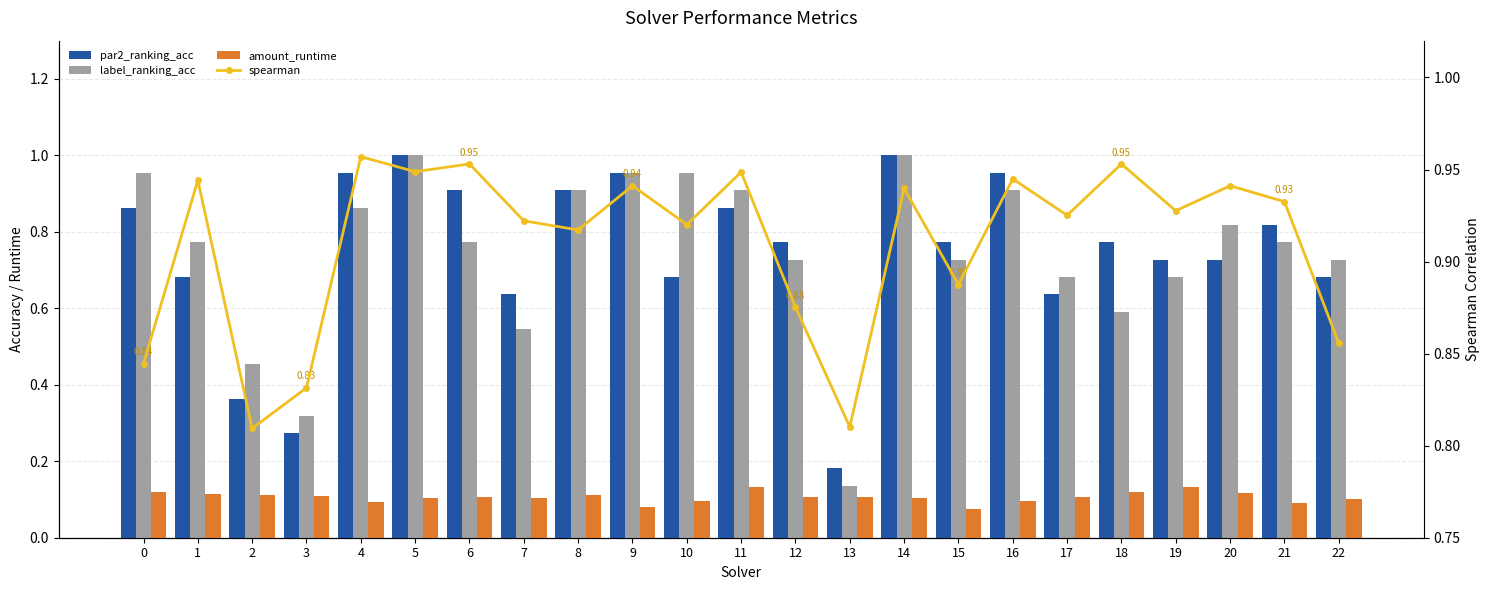

What is the difference between the maximum and minimum values in the amount_runtime series?

0.1